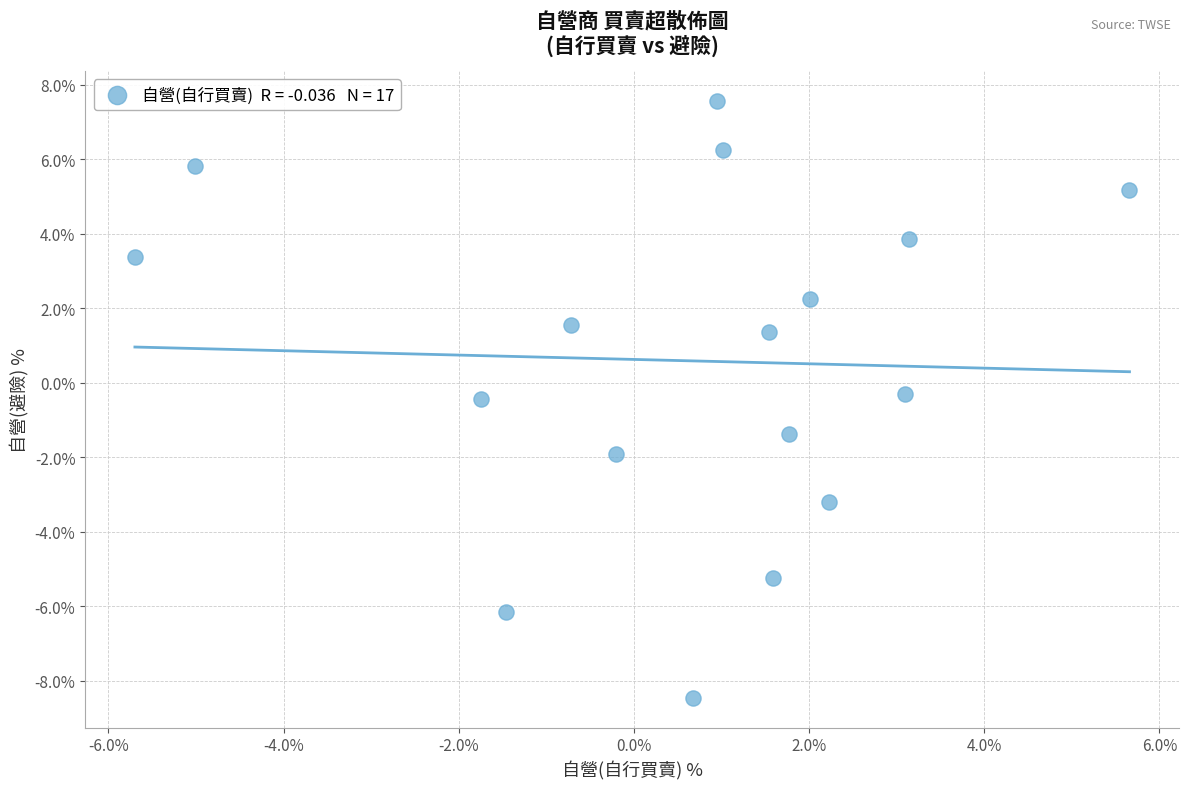

What is the range of Y values (max minus min)?

16.0